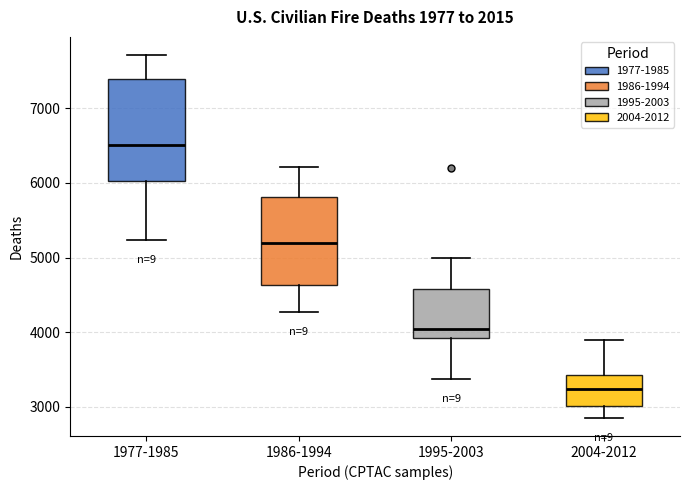

Reading left to right, read every box against the y-axis: the position of its median line, the range the box covers, and the ends of its whiskers. The values are not printed on the chart, so give them approximately, as read against the axis.

1977-1985: median 6500, box 6000 to 7400, whiskers 5200 to 7700
1986-1994: median 5200, box 4600 to 5800, whiskers 4300 to 6200
1995-2003: median 4000, box 3900 to 4600, whiskers 3400 to 5000
2004-2012: median 3200, box 3000 to 3400, whiskers 2900 to 3900